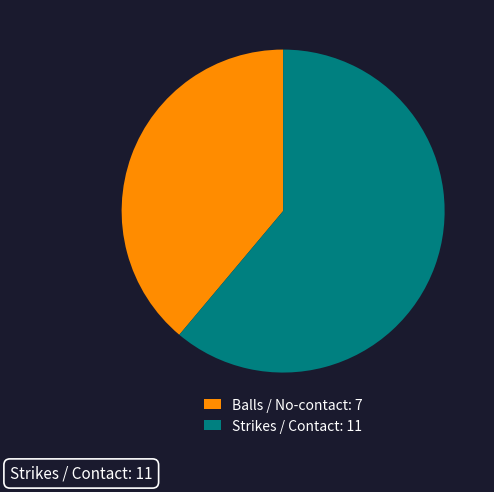

What is the majority slice?

Strikes / Contact: 11